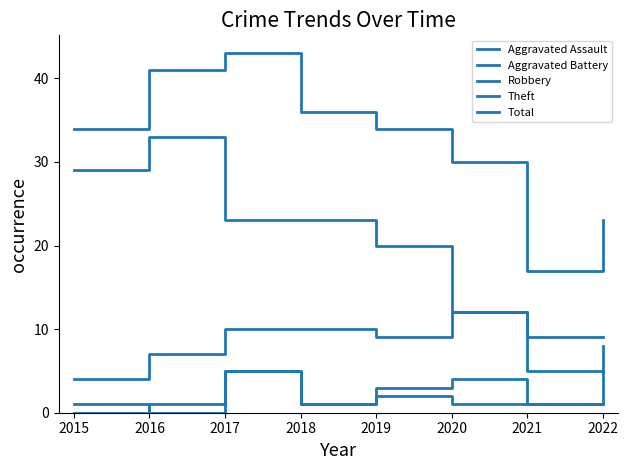

How many lines are shown in the chart?

5